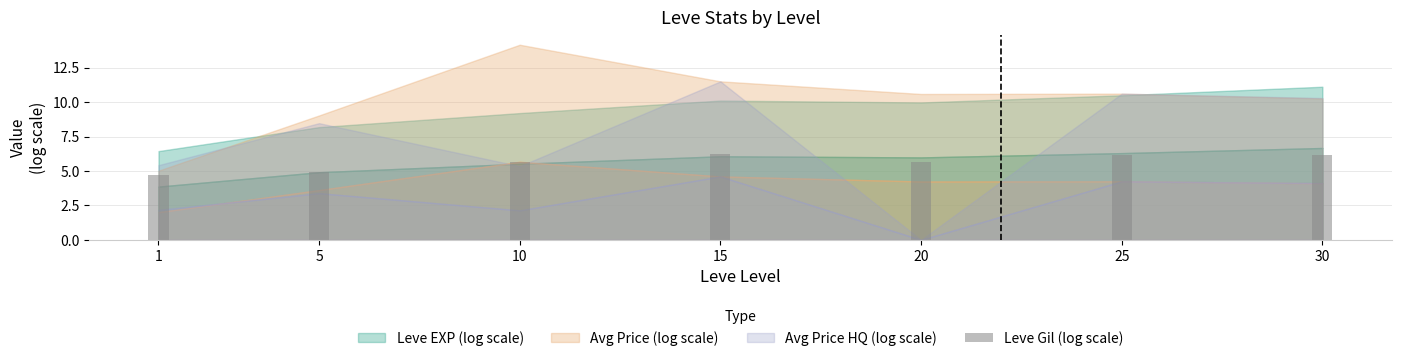

How many data points does each series have?

7